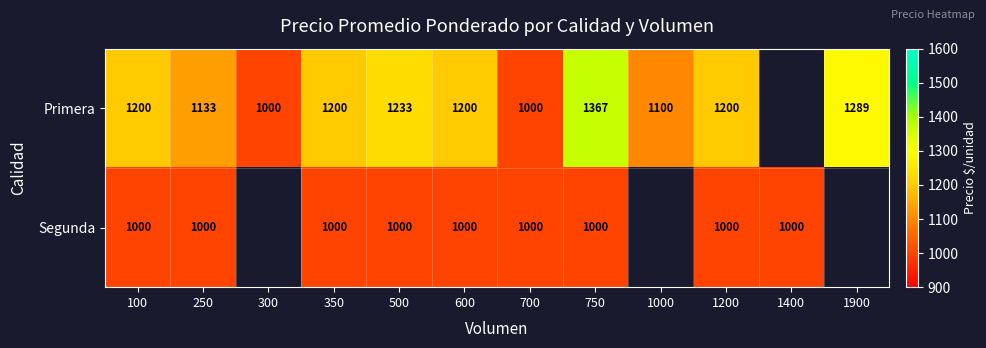

The Primera series shows 698.5 at 500. True or false?

False